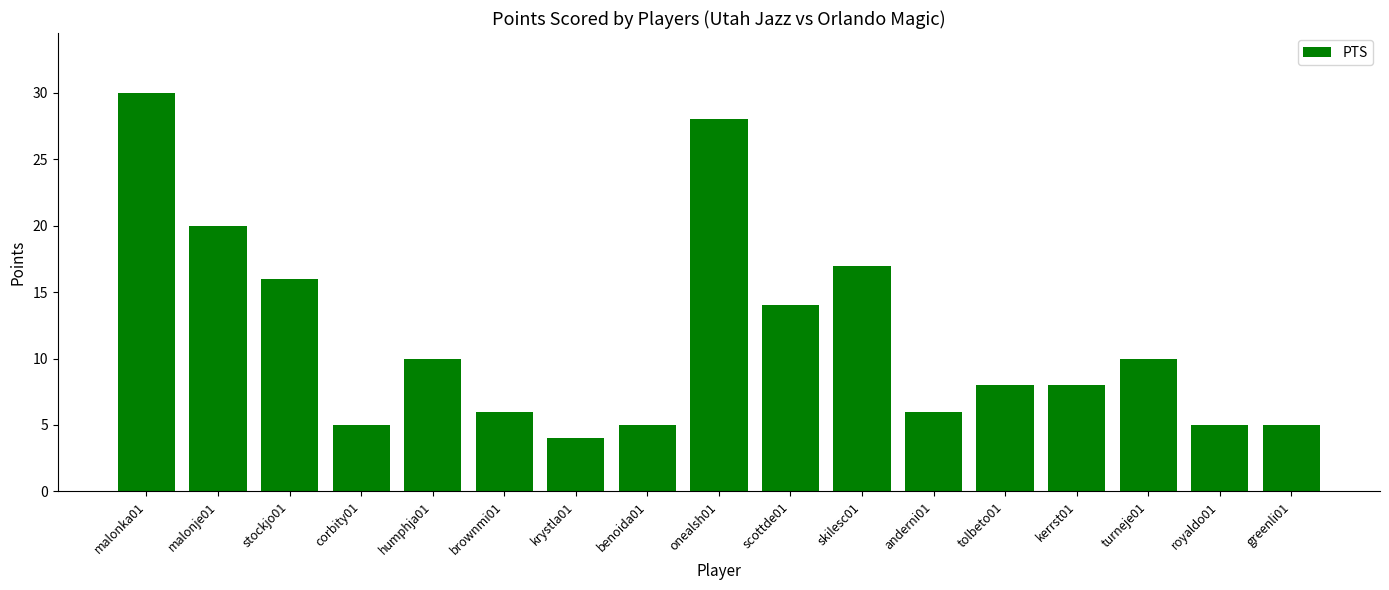

Count the number of categories in the chart.

17